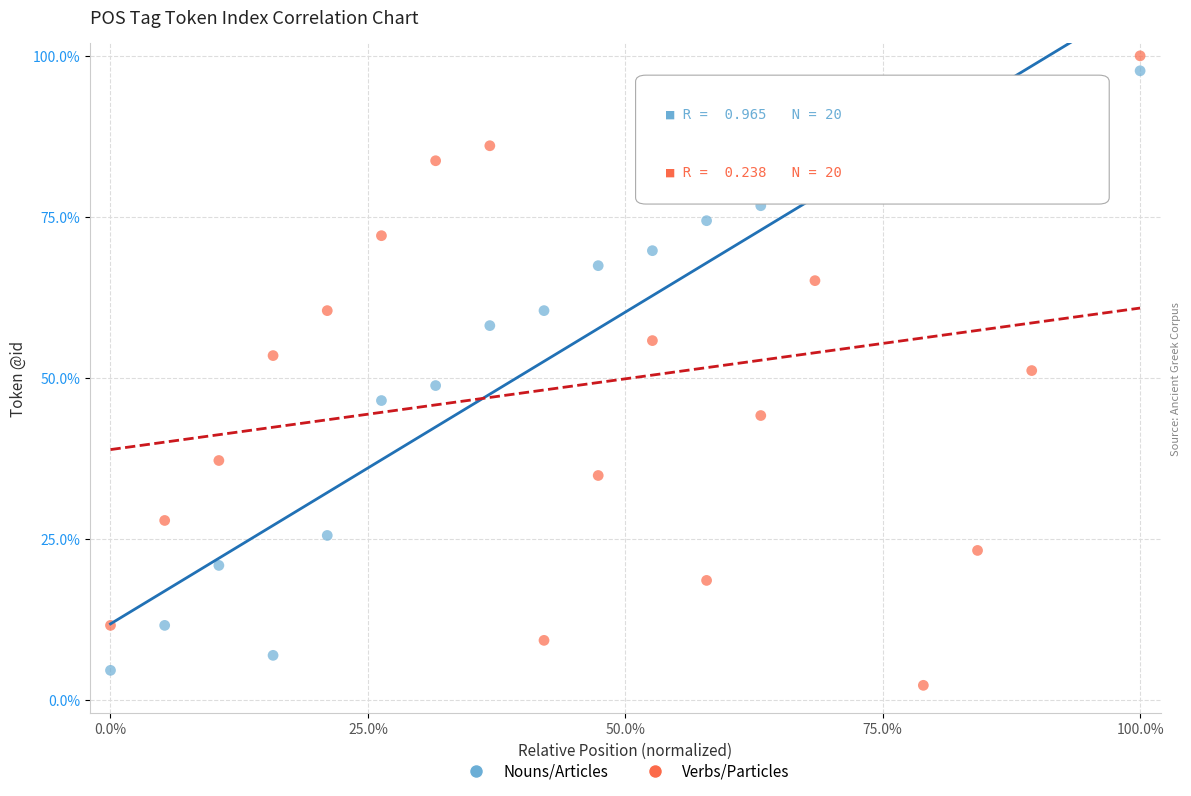

Which series contains the highest Y value?

Verbs/Particles